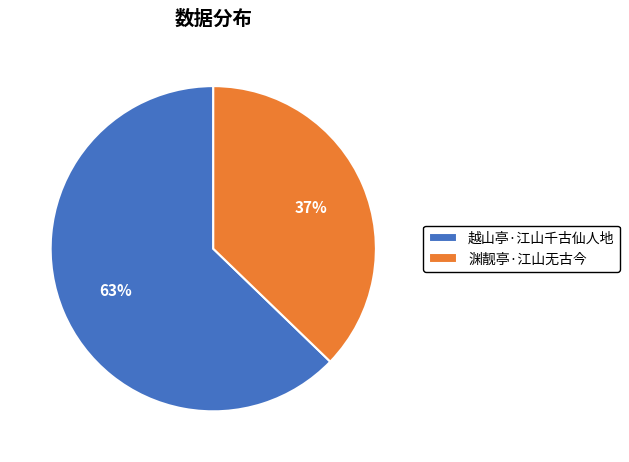

What is the smallest slice in the pie chart?

渊靓亭·江山无古今